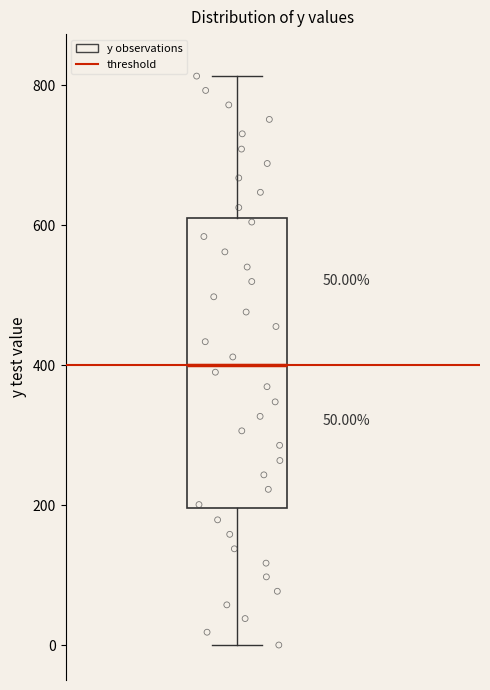

Where does the median line of the box sit on the y-axis? The values are not printed on the chart, so give them approximately, as read against the axis.

400